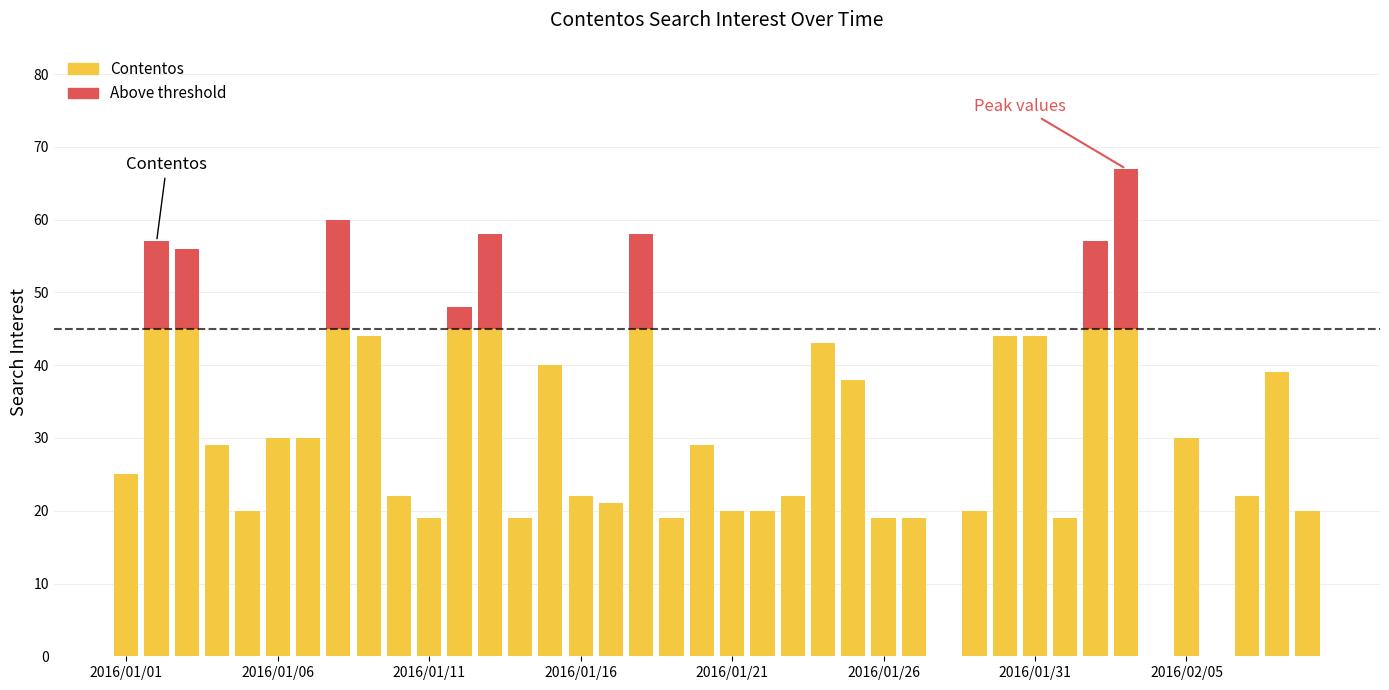

What is the maximum value shown in the chart?

67